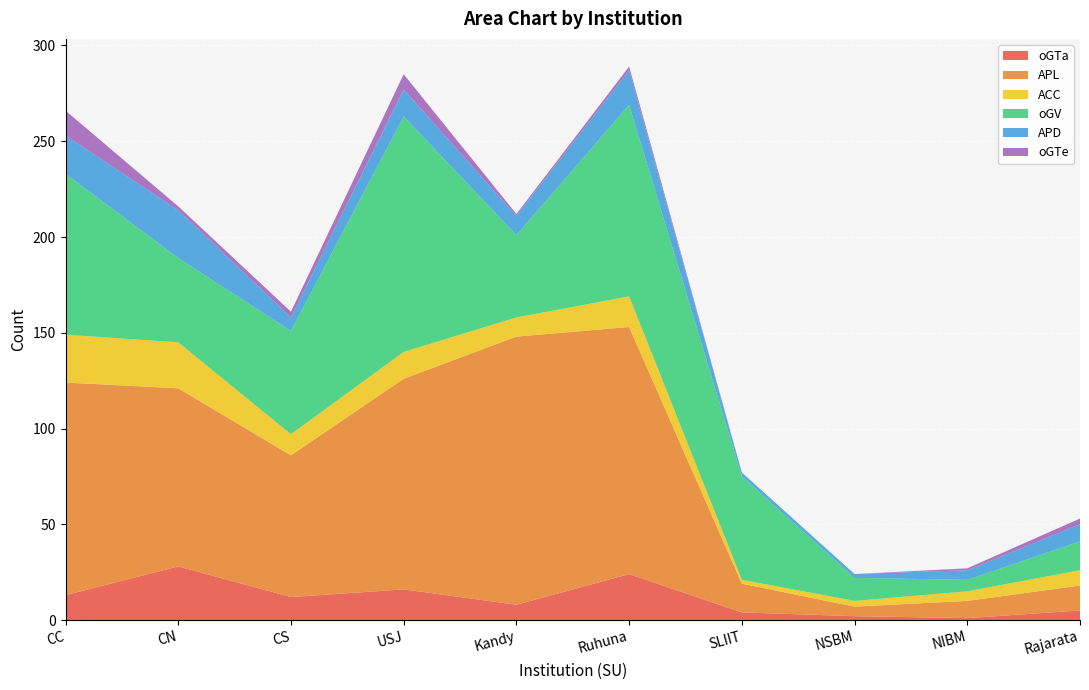

What is the highest value of the oGTa series?

28